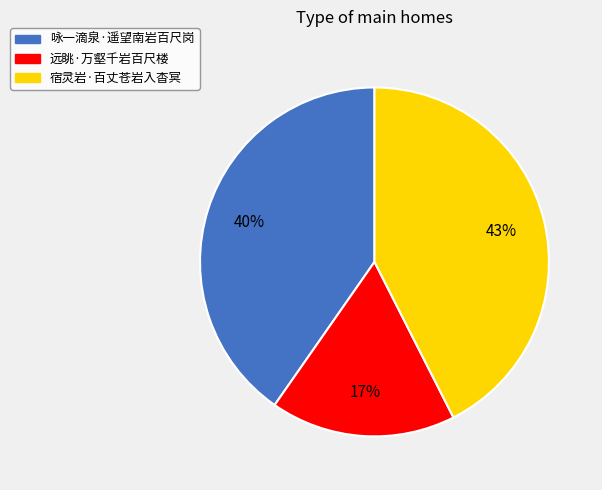

How many segments does this pie chart have?

3